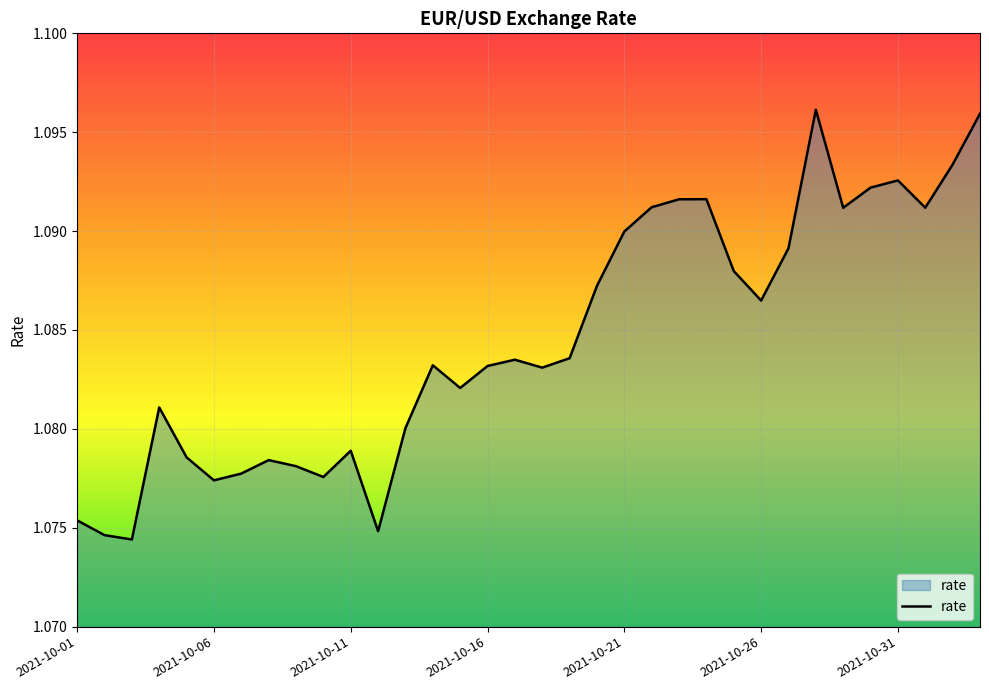

What is the maximum value shown in the chart?

1.1